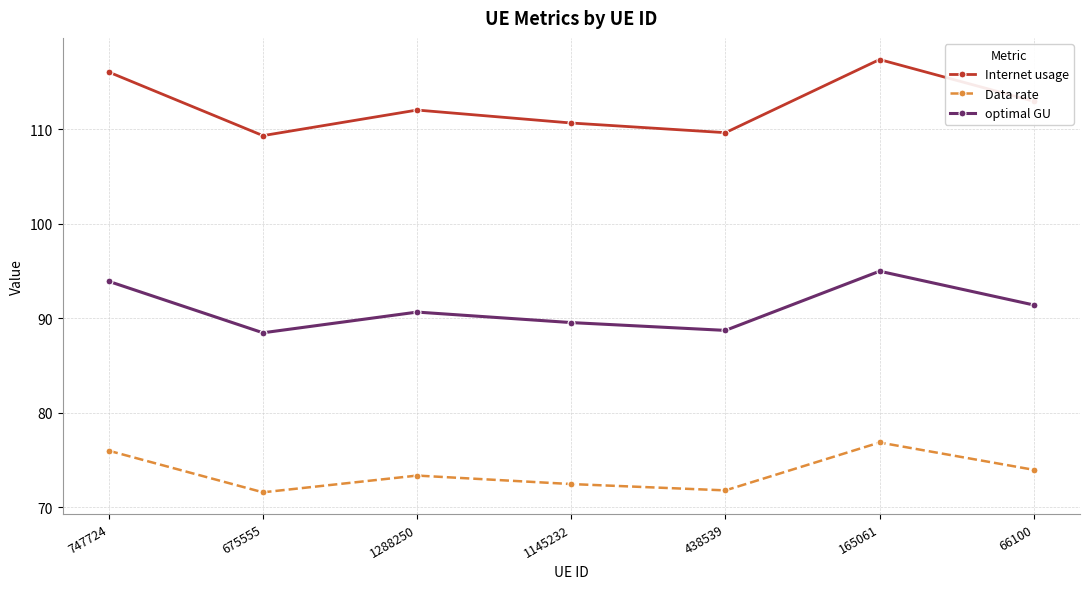

At how many categories does at least one series exceed 85?

7